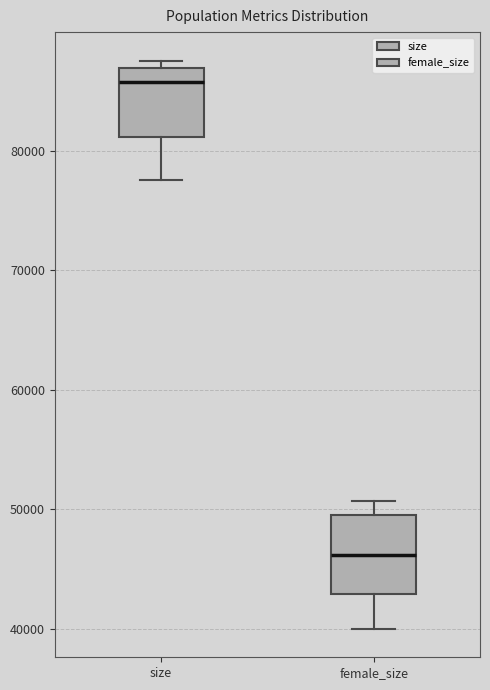

Which box's median line is the highest?

size